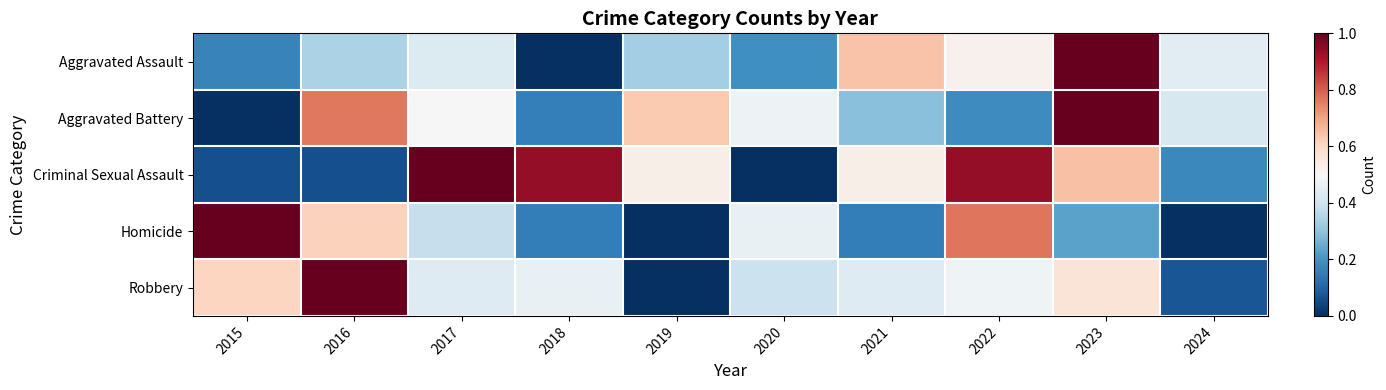

Which series has the widest spread of values?

Aggravated Assault